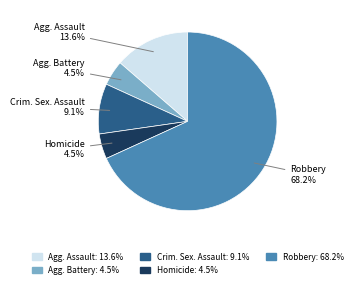

To the nearest percent, what is the difference between the largest and smallest slice percentages?

64%